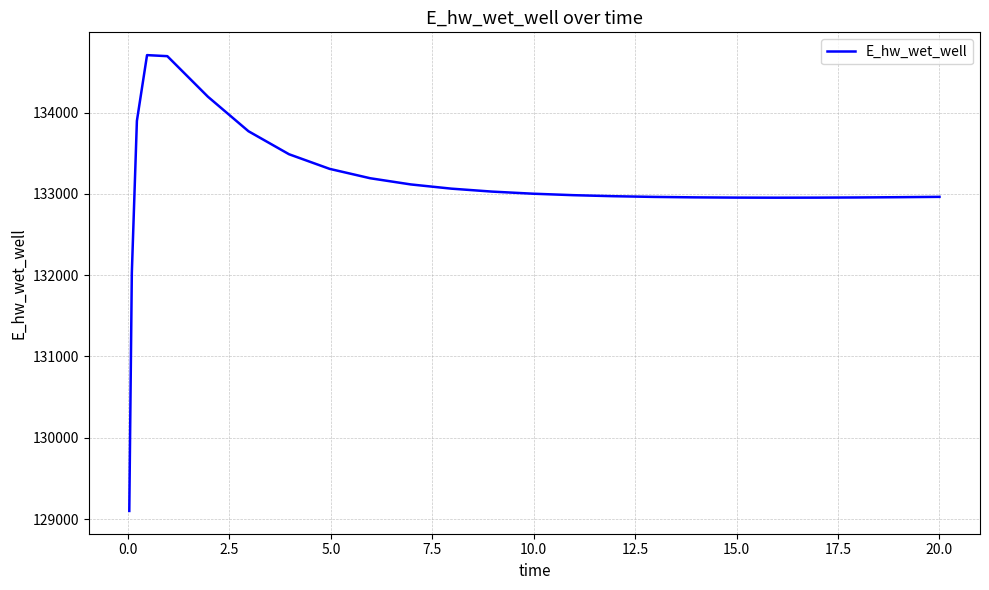

What is the maximum value shown in the chart?

134707.0